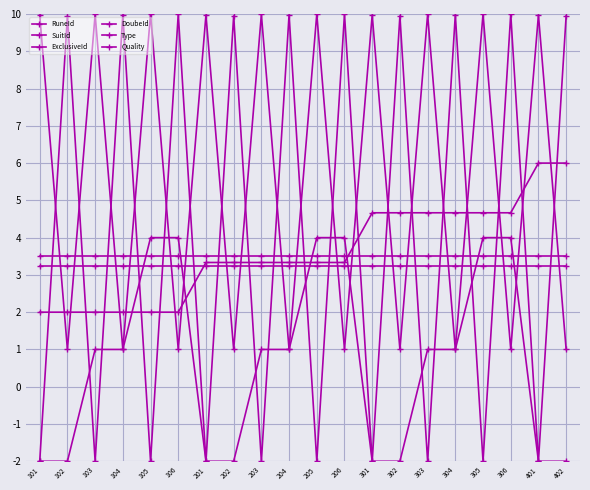

Rank the categories by Type value from highest to lowest.

101, 102, 103, 104, 105, 106, 201, 202, 203, 204, 205, 206, 301, 302, 303, 304, 305, 306, 401, 402